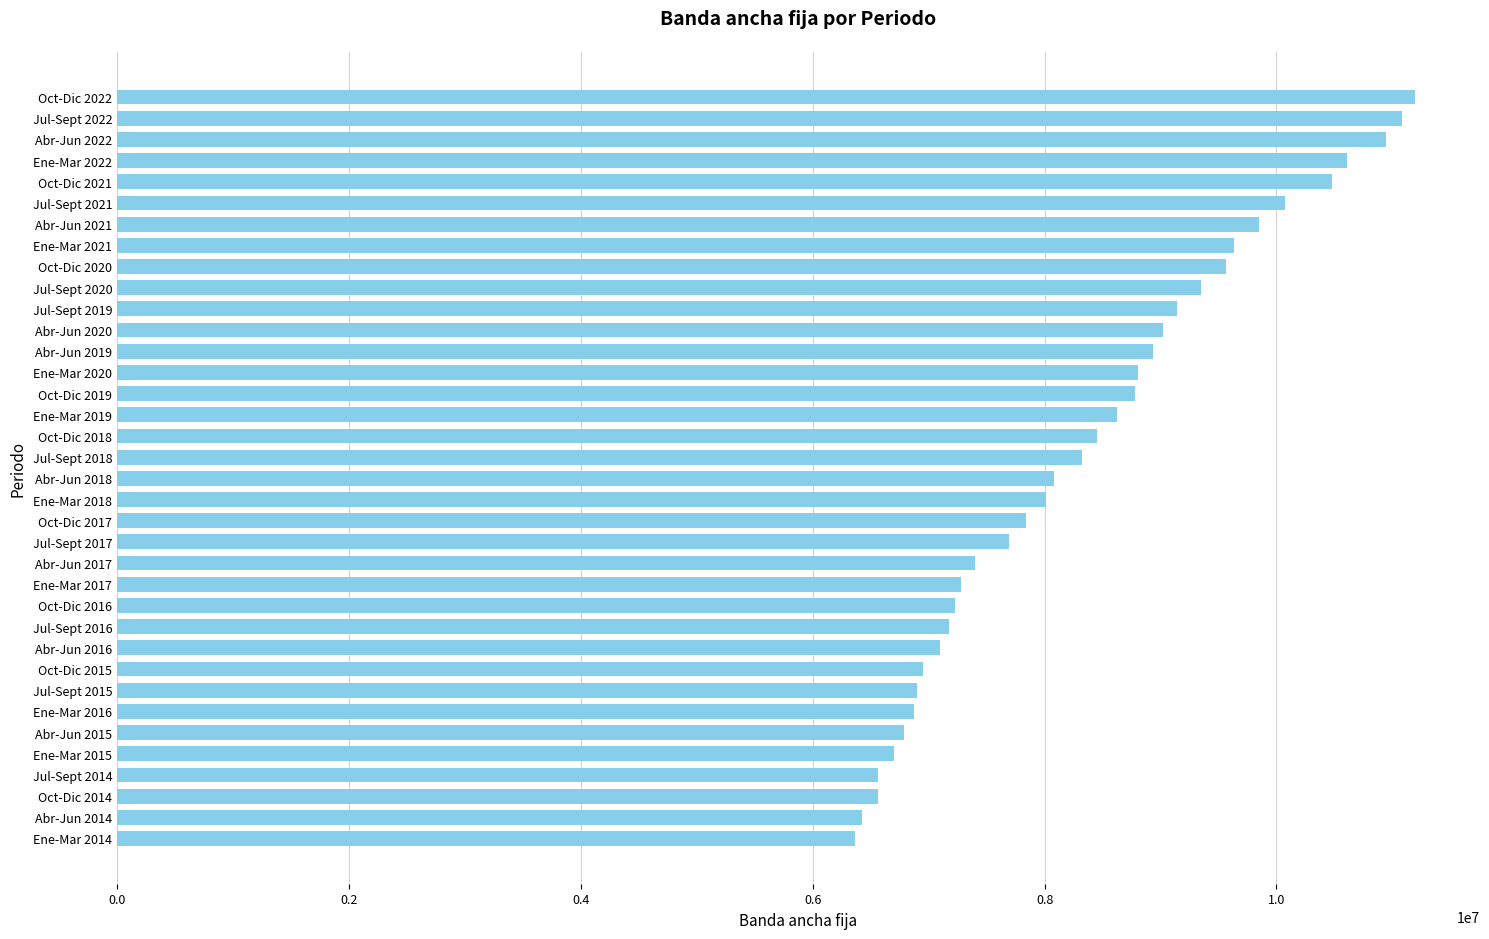

What is the ratio of the value at Jul-Sept 2022 to the value at Ene-Mar 2016?

1.6